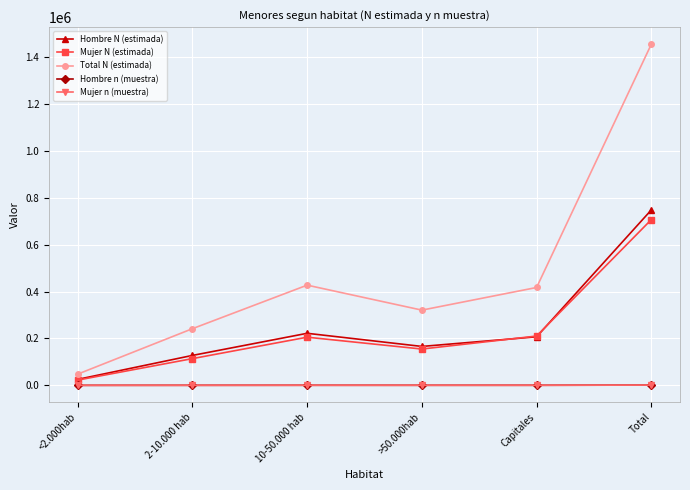

The Mujer N (estimada) series shows 254059 at Total. True or false?

False